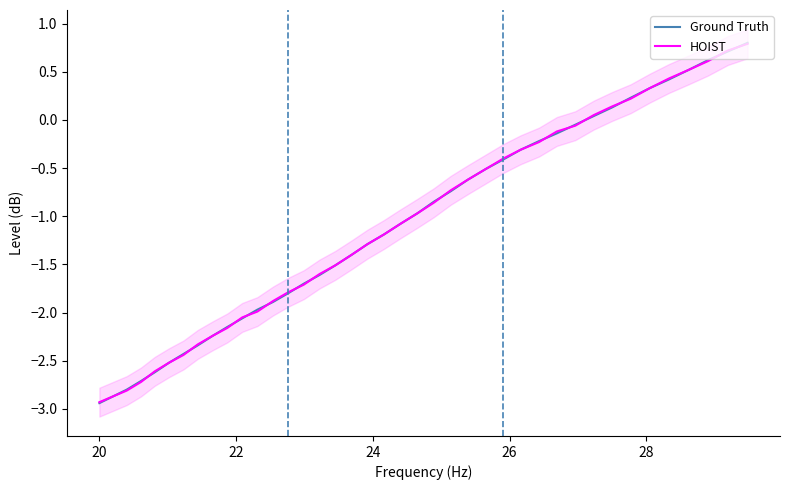

What is the highest value of the HOIST series?

0.8